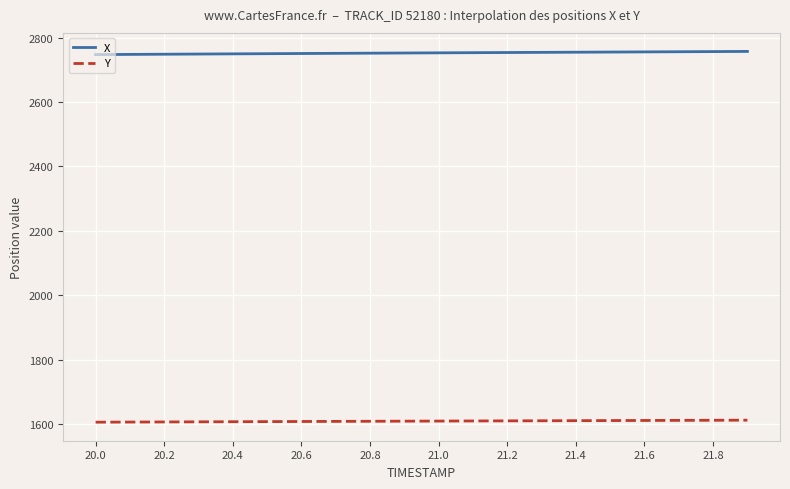

How many values in the Y series are below 1610?

10